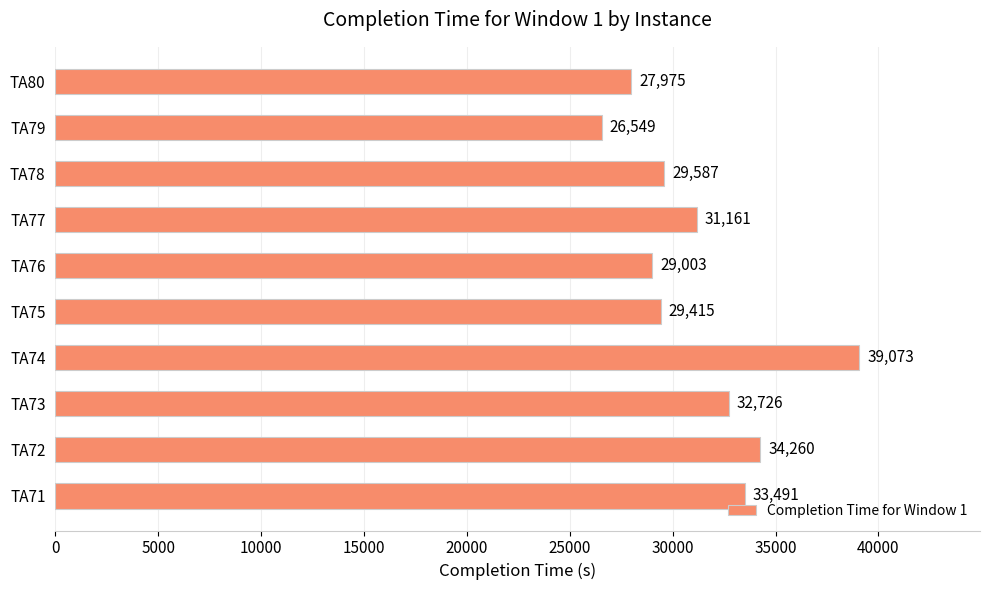

What is the sum of all values?

313240